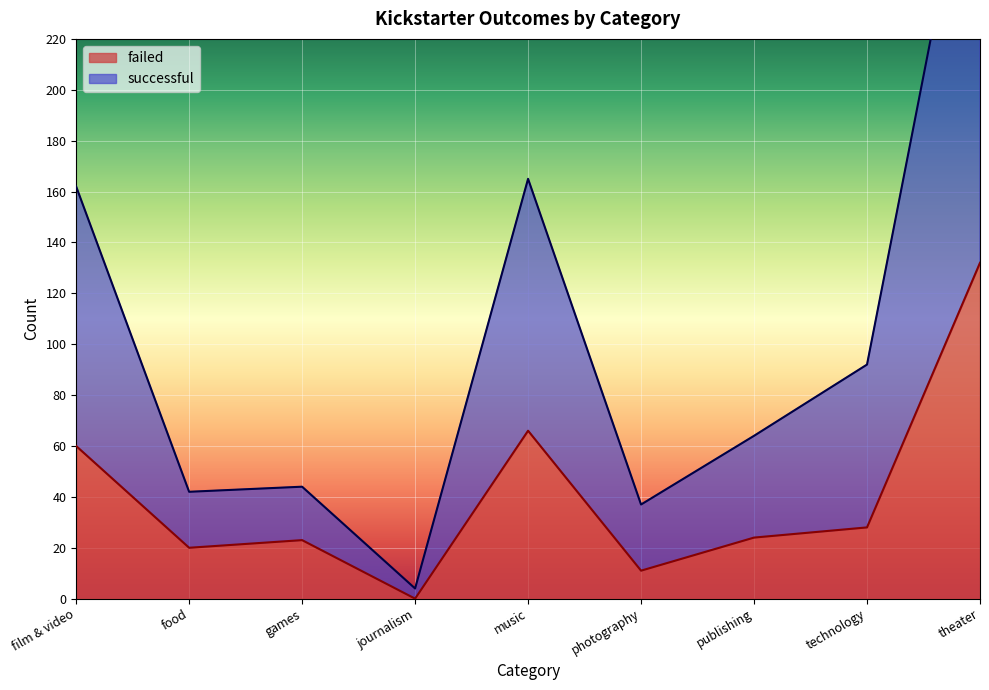

True or false: successful and failed cross at least once.

False